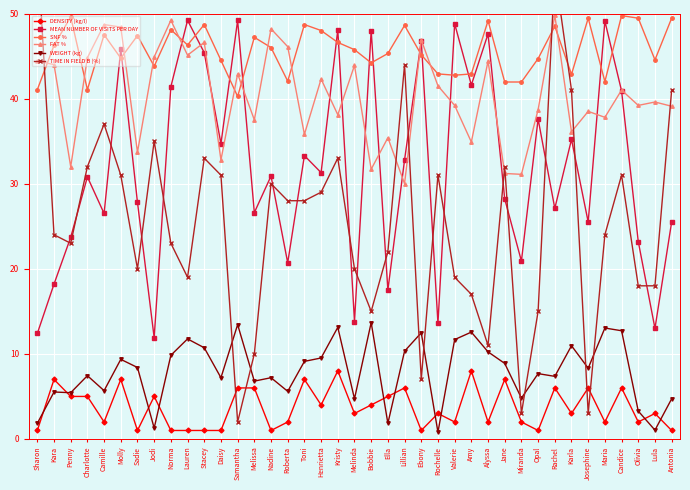

Reading left to right, list all the values displayed in this chart.

DENSITY (kg/l): Sharon=1.0	Kara=7.0	Penny=5.0	Charlotte=5.0	Camille=2.0	Molly=7.0	Sadie=1.0	Jodi=5.0	Norma=1.0	Lauren=1.0	Stacey=1.0	Daisy=1.0	Samantha=6.0	Melissa=6.0	Nadine=1.0	Roberta=2.0	Toni=7.0	Henrietta=4.0	Kristy=8.0	Melinda=3.0	Bobbie=4.0	Ella=5.0	Lillian=6.0	Ebony=1.0	Rochelle=3.0	Valerie=2.0	Amy=8.0	Alyssa=2.0	Jane=7.0	Miranda=2.0	Opal=1.0	Rachel=6.0	Karla=3.0	Josephine=6.0	Maria=2.0	Candice=6.0	Olivia=2.0	Lula=3.0	Antonia=1.0
MEAN NUMBER OF VISITS PER DAY: Sharon=12.4	Kara=18.2	Penny=23.7	Charlotte=30.8	Camille=26.5	Molly=45.8	Sadie=27.8	Jodi=11.9	Norma=41.4	Lauren=49.2	Stacey=45.4	Daisy=34.7	Samantha=49.2	Melissa=26.6	Nadine=30.9	Roberta=20.7	Toni=33.3	Henrietta=31.3	Kristy=48.1	Melinda=13.8	Bobbie=48.0	Ella=17.5	Lillian=32.8	Ebony=46.8	Rochelle=13.6	Valerie=48.8	Amy=41.6	Alyssa=47.6	Jane=28.2	Miranda=20.9	Opal=37.6	Rachel=27.1	Karla=35.2	Josephine=25.5	Maria=49.1	Candice=40.9	Olivia=23.2	Lula=13.0	Antonia=25.5
SNF %: Sharon=41.1	Kara=46.2	Penny=49.6	Charlotte=41.1	Camille=47.5	Molly=44.8	Sadie=47.4	Jodi=43.8	Norma=48.1	Lauren=46.3	Stacey=48.7	Daisy=44.5	Samantha=40.2	Melissa=47.2	Nadine=46.0	Roberta=42.0	Toni=48.7	Henrietta=48.0	Kristy=46.6	Melinda=45.8	Bobbie=44.2	Ella=45.3	Lillian=48.6	Ebony=45.1	Rochelle=42.9	Valerie=42.8	Amy=42.9	Alyssa=49.1	Jane=42.0	Miranda=42.0	Opal=44.7	Rachel=48.5	Karla=42.9	Josephine=49.5	Maria=42.0	Candice=49.8	Olivia=49.5	Lula=44.5	Antonia=49.5
FAT %: Sharon=44.4	Kara=44.0	Penny=32.0	Charlotte=44.8	Camille=48.7	Molly=48.4	Sadie=33.7	Jodi=44.9	Norma=49.2	Lauren=45.1	Stacey=46.6	Daisy=32.8	Samantha=42.9	Melissa=37.5	Nadine=48.2	Roberta=46.1	Toni=35.8	Henrietta=42.3	Kristy=38.1	Melinda=43.9	Bobbie=31.7	Ella=35.4	Lillian=30.0	Ebony=46.9	Rochelle=41.5	Valerie=39.2	Amy=34.9	Alyssa=44.4	Jane=31.2	Miranda=31.1	Opal=38.7	Rachel=49.8	Karla=36.1	Josephine=38.5	Maria=37.8	Candice=41.0	Olivia=39.2	Lula=39.6	Antonia=39.1
WEIGHT (kg): Sharon=1.8	Kara=5.5	Penny=5.4	Charlotte=7.4	Camille=5.7	Molly=9.4	Sadie=8.4	Jodi=1.3	Norma=9.8	Lauren=11.8	Stacey=10.7	Daisy=7.2	Samantha=13.4	Melissa=6.8	Nadine=7.2	Roberta=5.6	Toni=9.1	Henrietta=9.5	Kristy=13.1	Melinda=4.7	Bobbie=13.7	Ella=1.8	Lillian=10.3	Ebony=12.5	Rochelle=0.8	Valerie=11.7	Amy=12.6	Alyssa=10.2	Jane=8.9	Miranda=4.8	Opal=7.7	Rachel=7.4	Karla=11.0	Josephine=8.3	Maria=13.0	Candice=12.7	Olivia=3.3	Lula=1.0	Antonia=4.7
TIME IN FIELD B (%): Sharon=58.0	Kara=24.0	Penny=23.0	Charlotte=32.0	Camille=37.0	Molly=31.0	Sadie=20.0	Jodi=35.0	Norma=23.0	Lauren=19.0	Stacey=33.0	Daisy=31.0	Samantha=2.0	Melissa=10.0	Nadine=30.0	Roberta=28.0	Toni=28.0	Henrietta=29.0	Kristy=33.0	Melinda=20.0	Bobbie=15.0	Ella=22.0	Lillian=44.0	Ebony=7.0	Rochelle=31.0	Valerie=19.0	Amy=17.0	Alyssa=11.0	Jane=32.0	Miranda=3.0	Opal=15.0	Rachel=55.0	Karla=41.0	Josephine=3.0	Maria=24.0	Candice=31.0	Olivia=18.0	Lula=18.0	Antonia=41.0